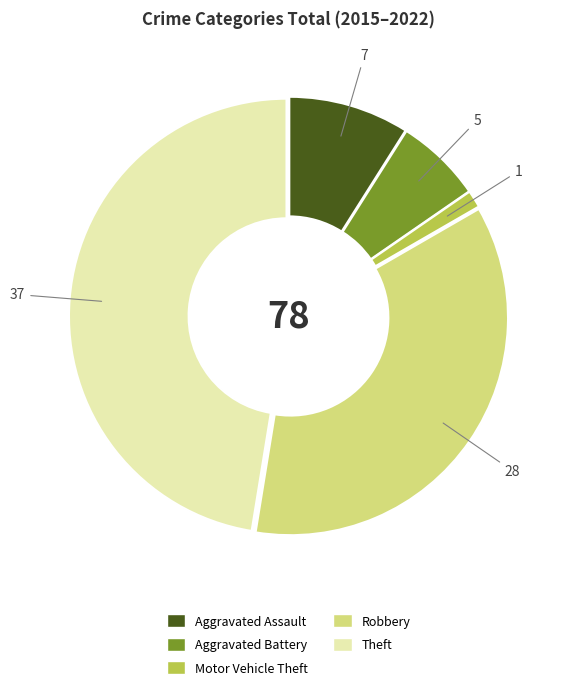

Approximately how many times larger is the value at Aggravated Assault compared to Aggravated Battery?

1.4